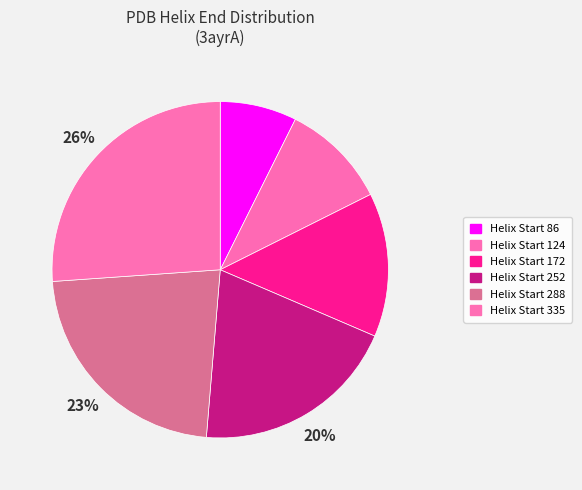

Is there any slice that represents more than half of the pie?

No